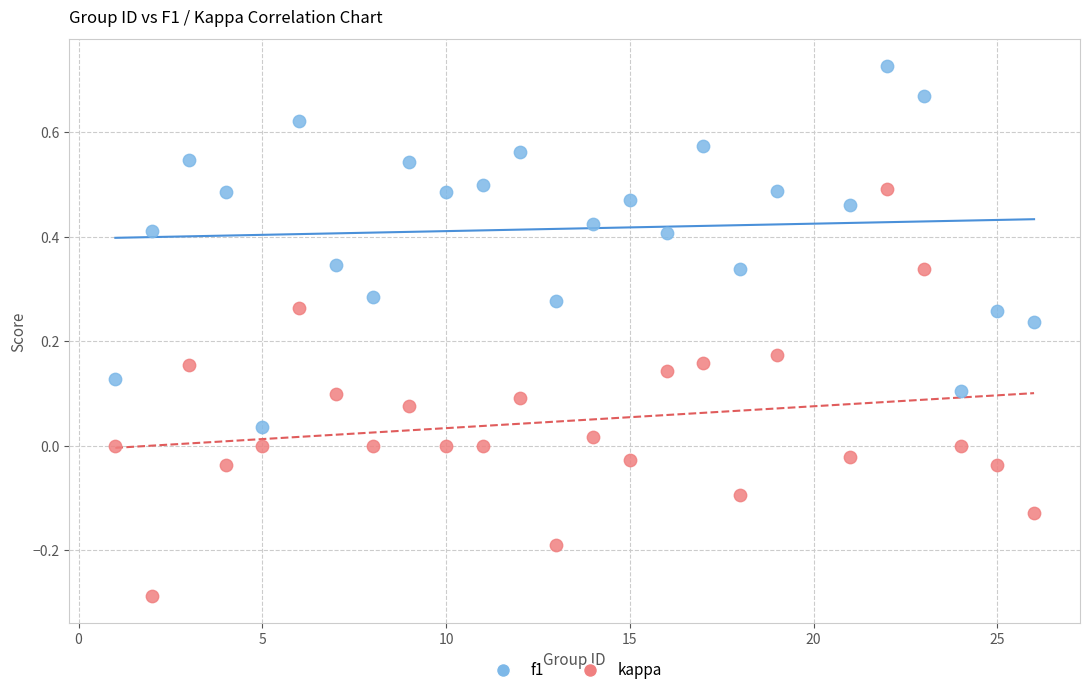

Which series contains the lowest Y value?

kappa